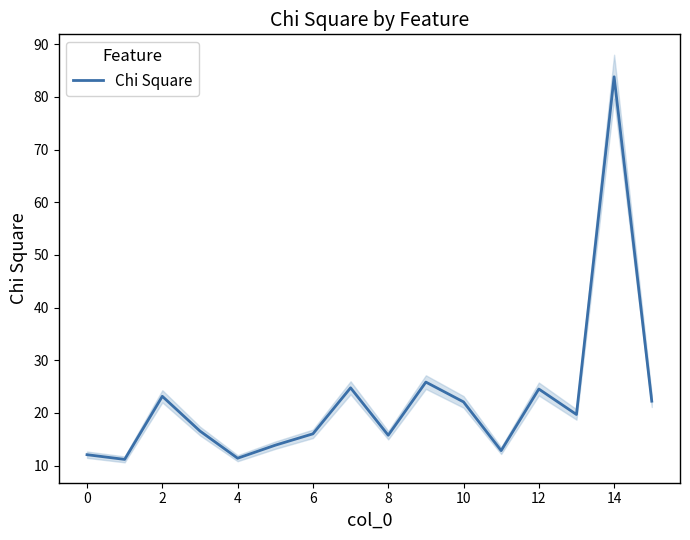

Does the chart have visible grid lines?

No